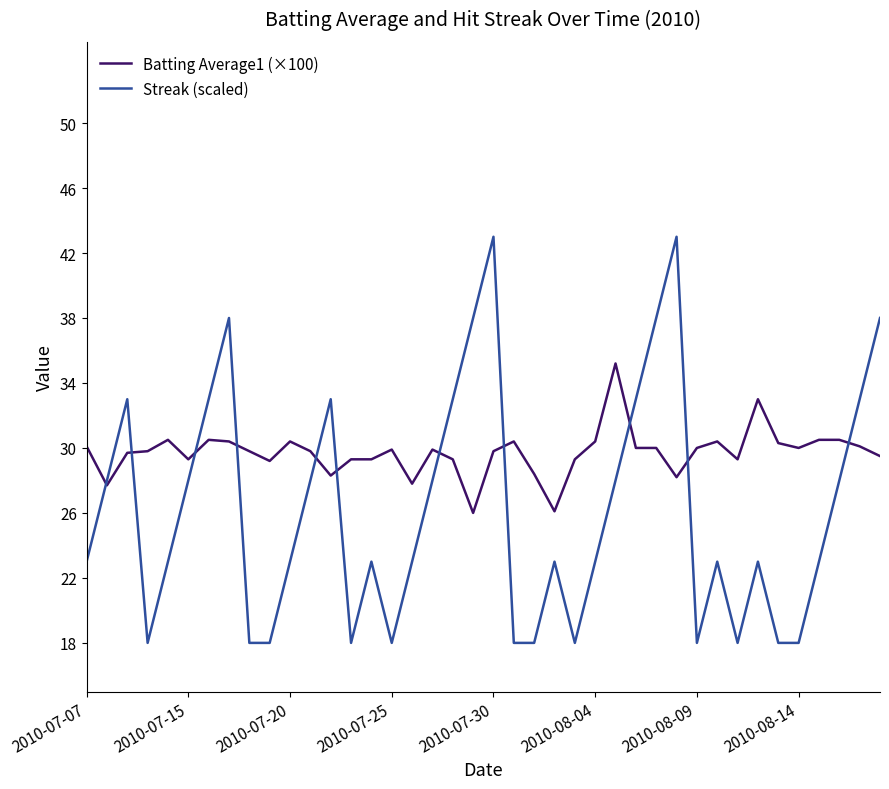

What is the highest value of the Streak (scaled) series?

43.0